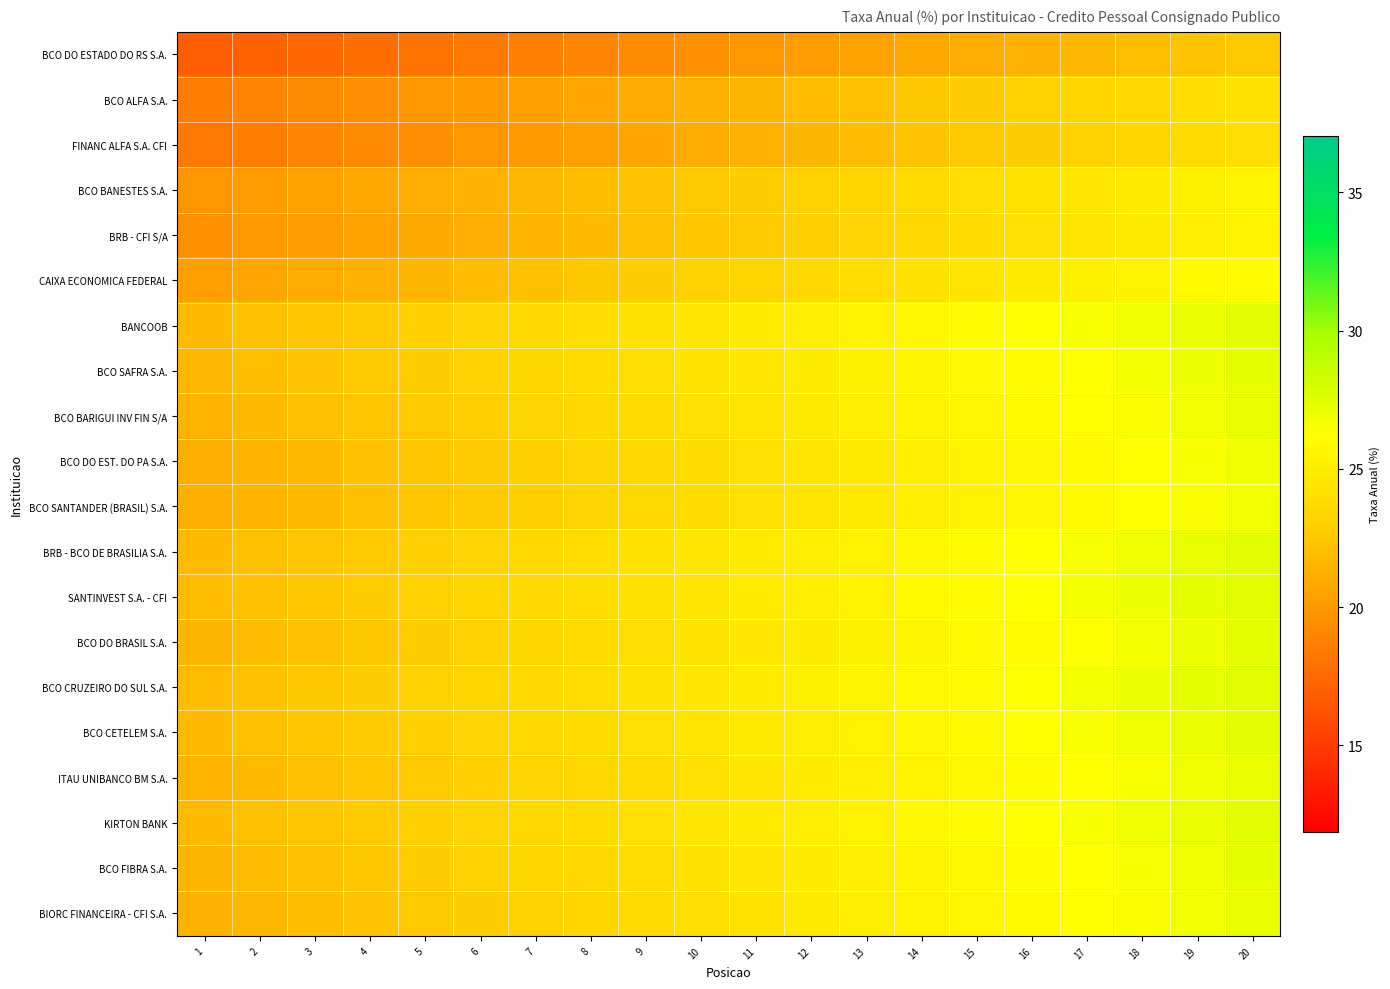

What is the total value across all series at 12?

481.4